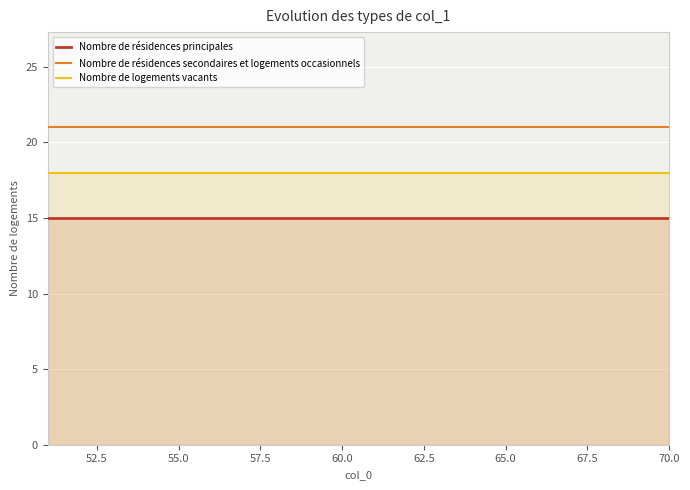

Which series has the largest total across all categories?

Nombre de résidences secondaires et logements occasionnels